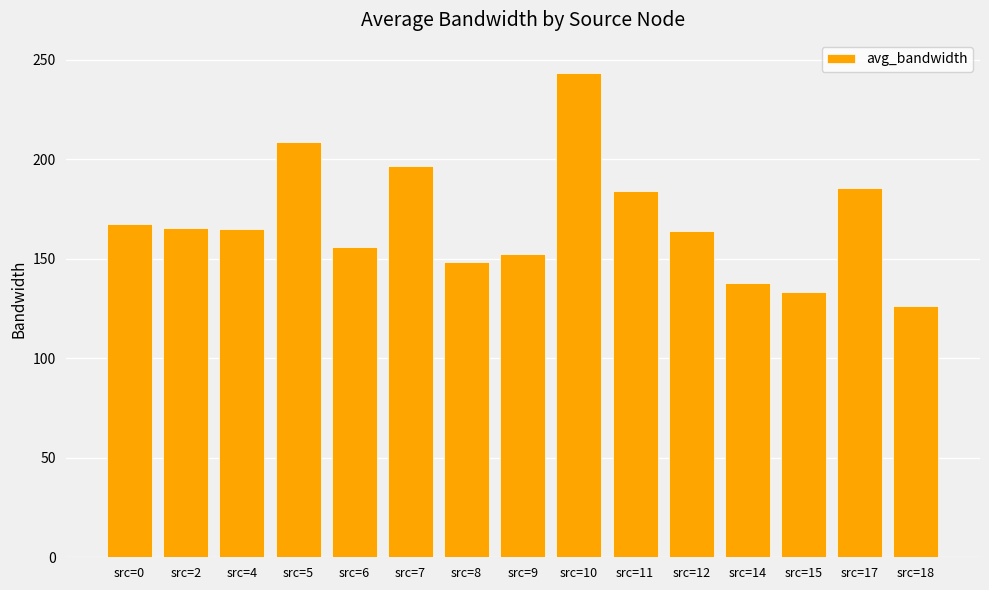

Does the chart contain any negative values?

No